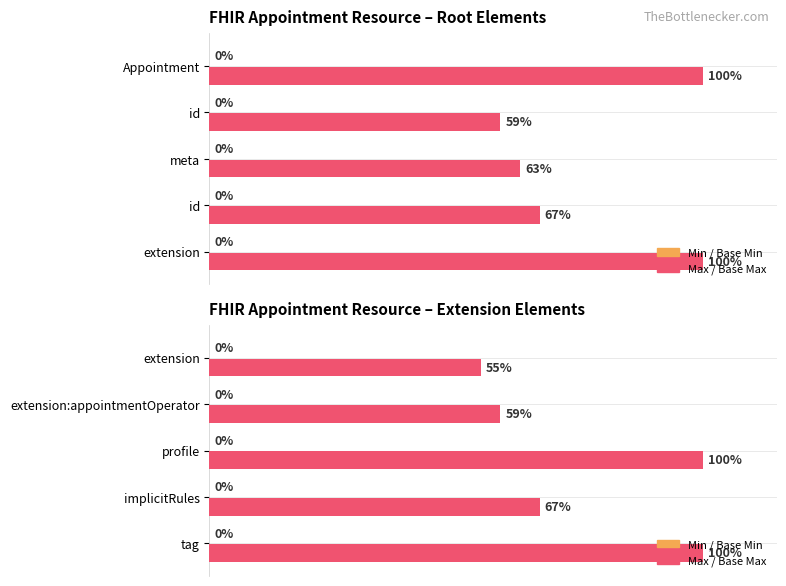

Which has a higher value, tag or extension?

tag